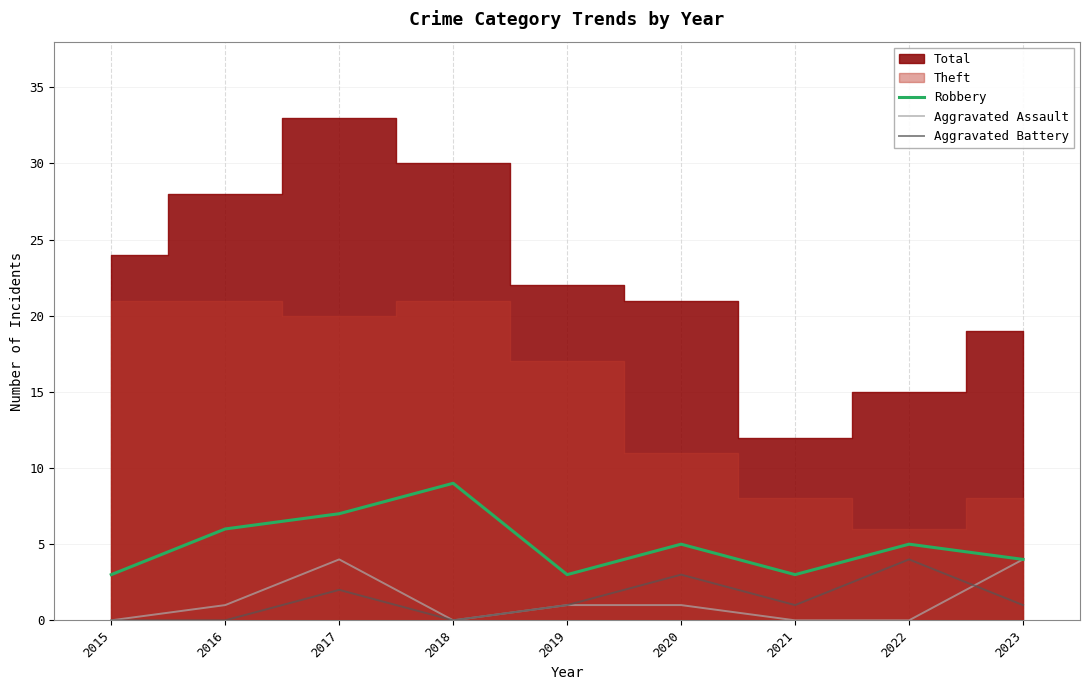

What is the value of the Aggravated Assault point at the 5th from the left?

1